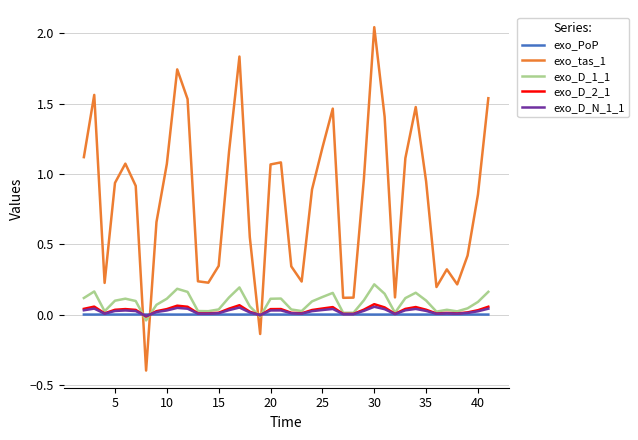

Which series has the widest spread of values?

exo_tas_1